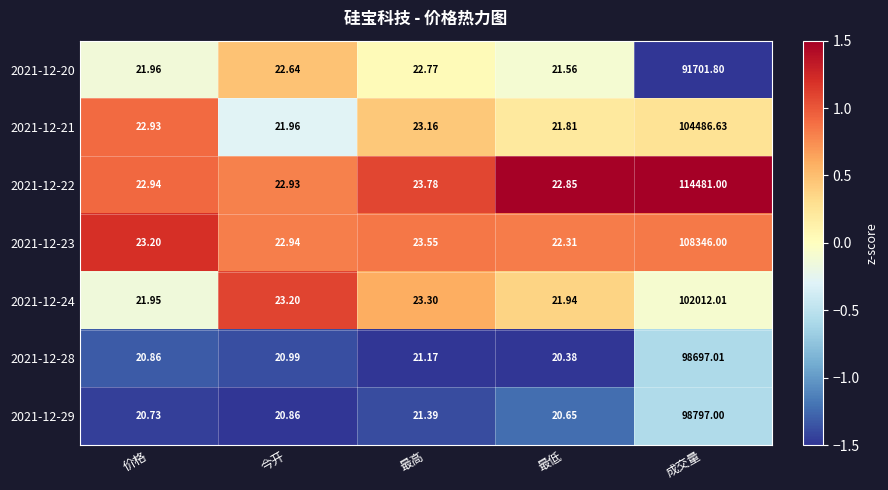

Is the value of 2021-12-28 at 最高 greater than the value of 2021-12-29 at 成交量?

No